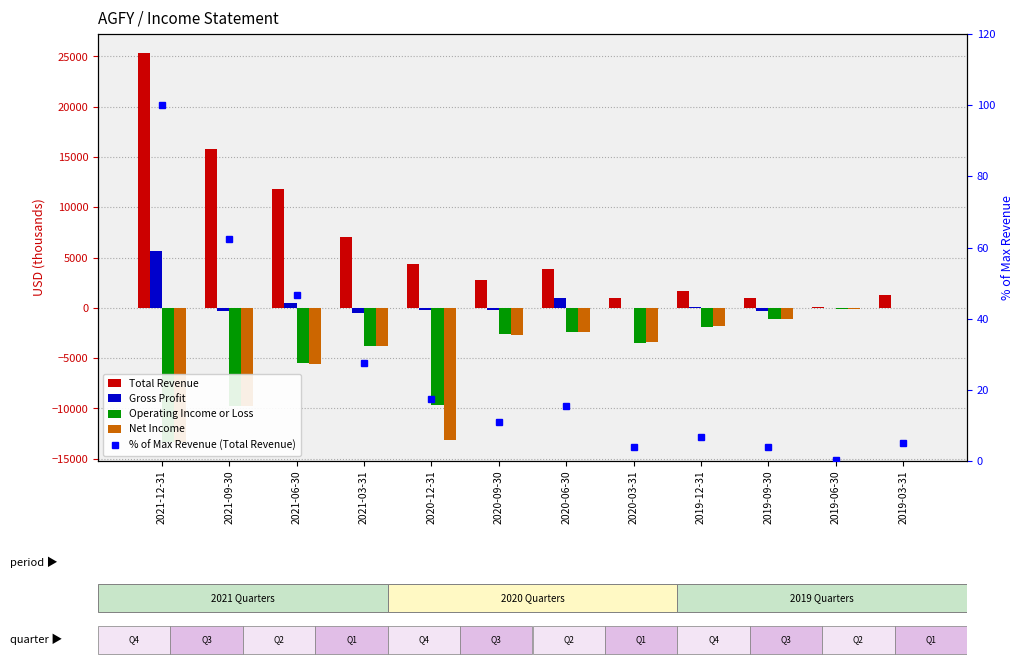

Is it true that % of Max Revenue (Total Revenue) equals 1.3 at 2020-03-31?

False